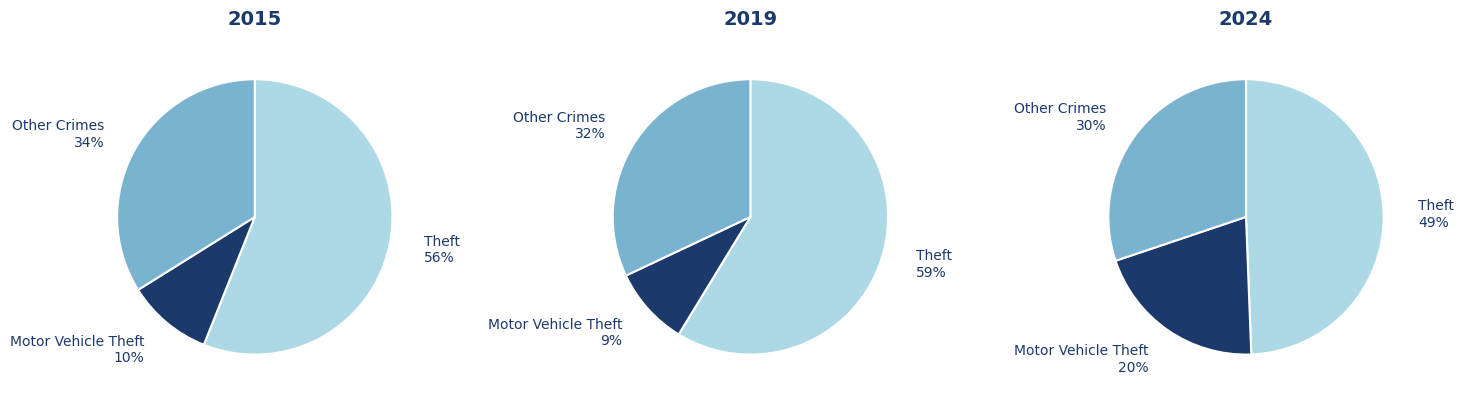

Is Theft the majority of the pie?

Yes